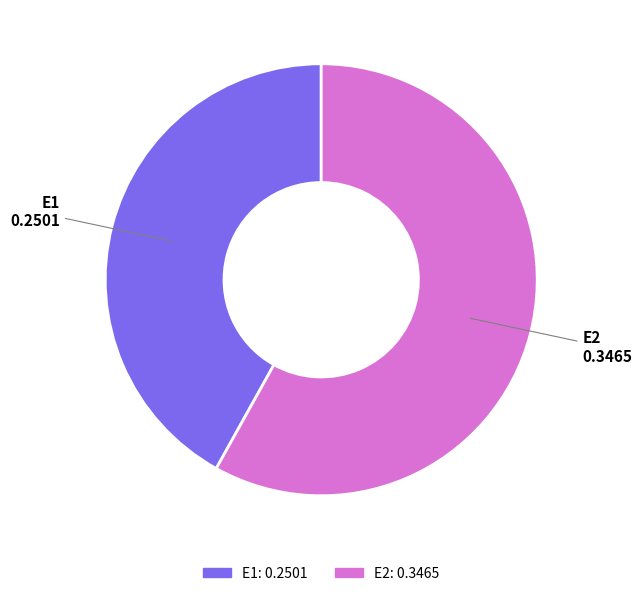

Which slice represents more than half of the pie?

E2